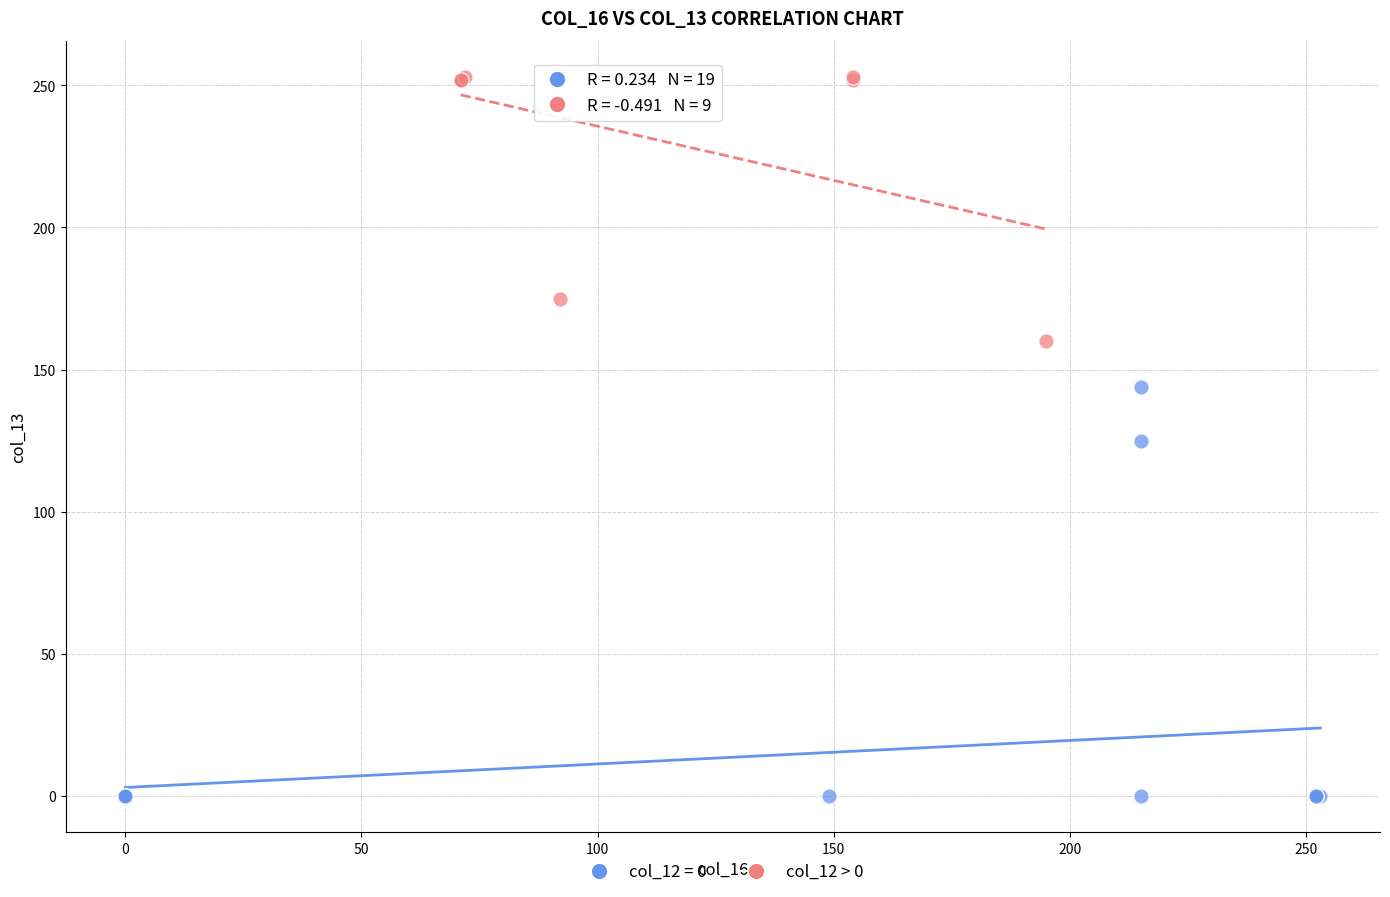

Which series has the widest spread of Y values?

col_12 = 0